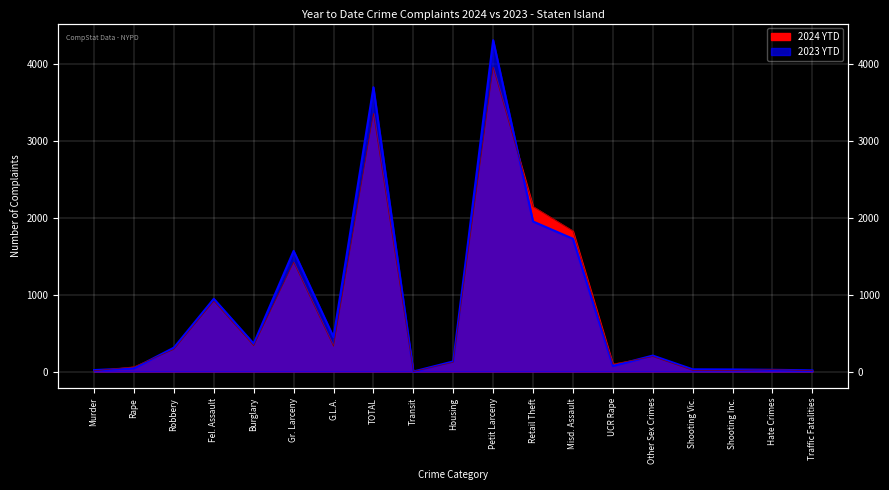

At which label is 2023 YTD closest to 2158?

Retail Theft